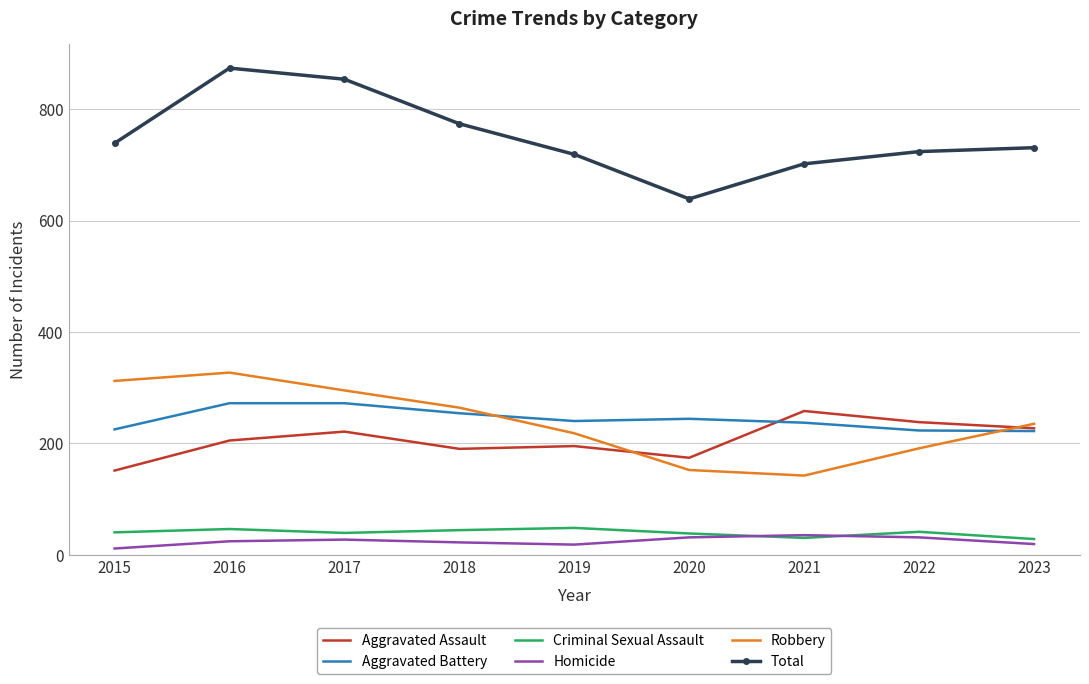

What is the total value across all series at 2022?

1448